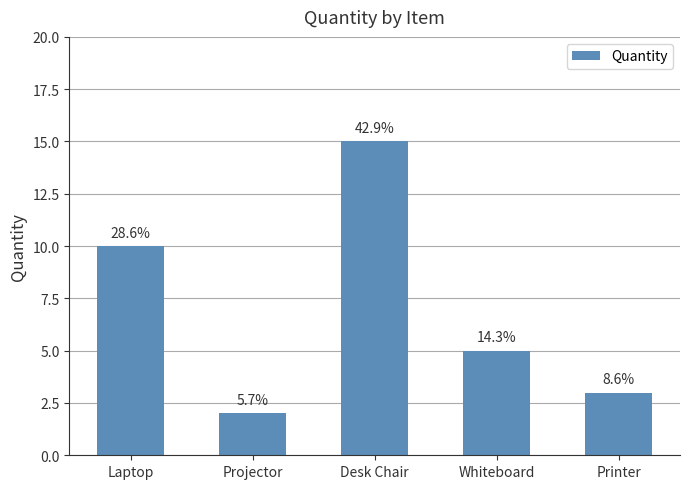

How many bars are there in total?

5